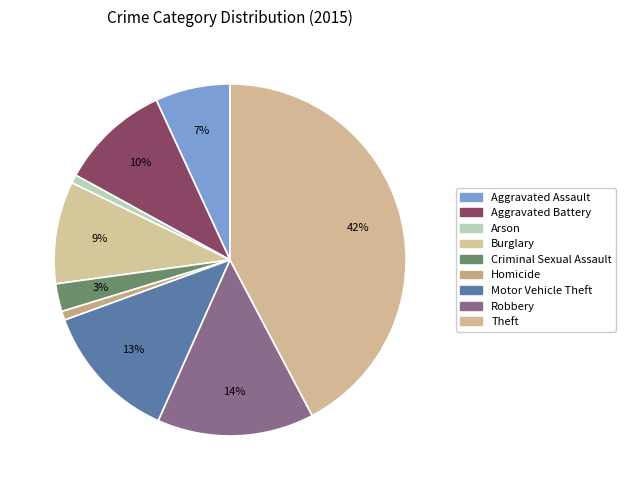

To the nearest percent, what is the difference between the largest and smallest slice percentages?

41%